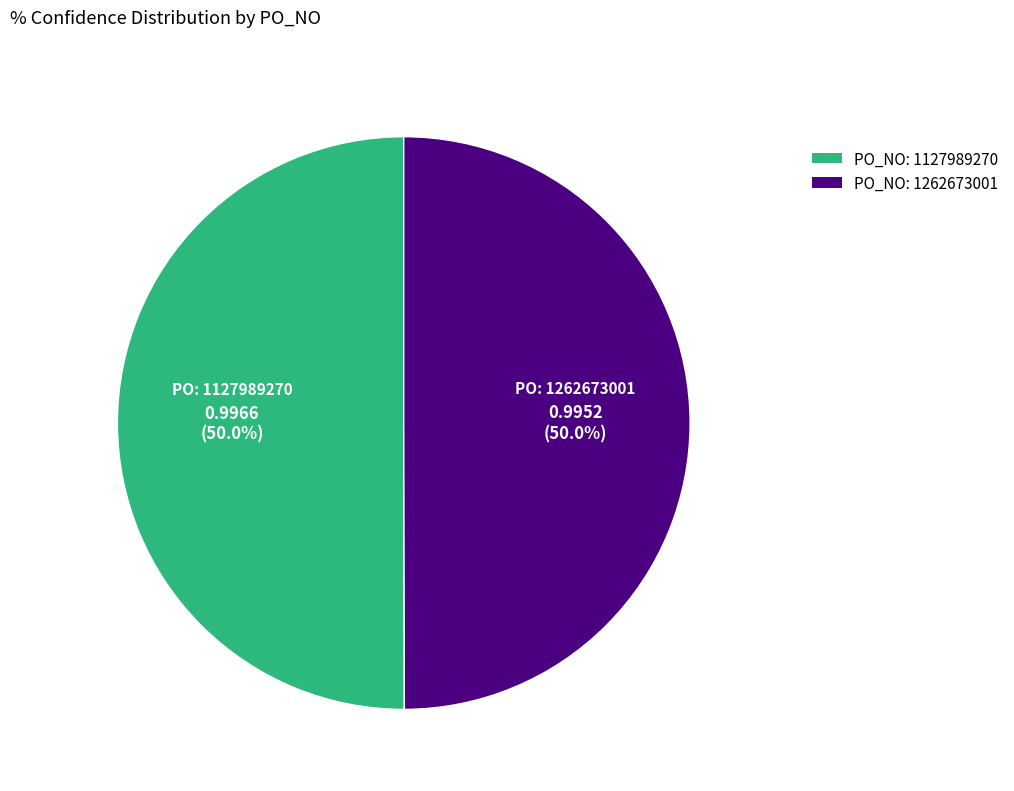

How many slices are in this pie chart?

2